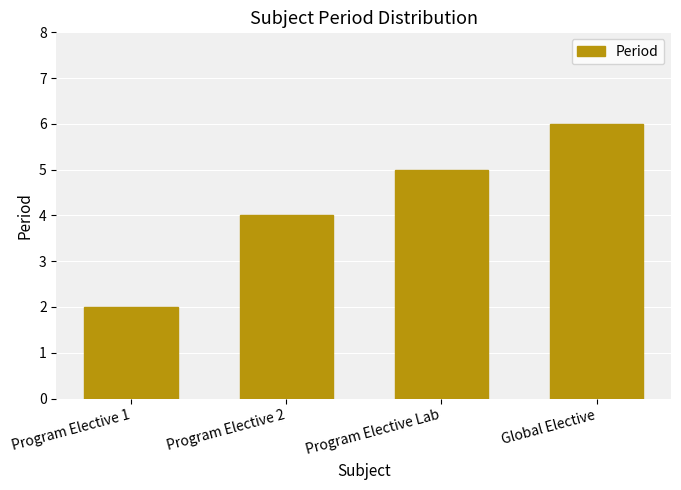

What is the sum of the values at Program Elective Lab and Global Elective?

11